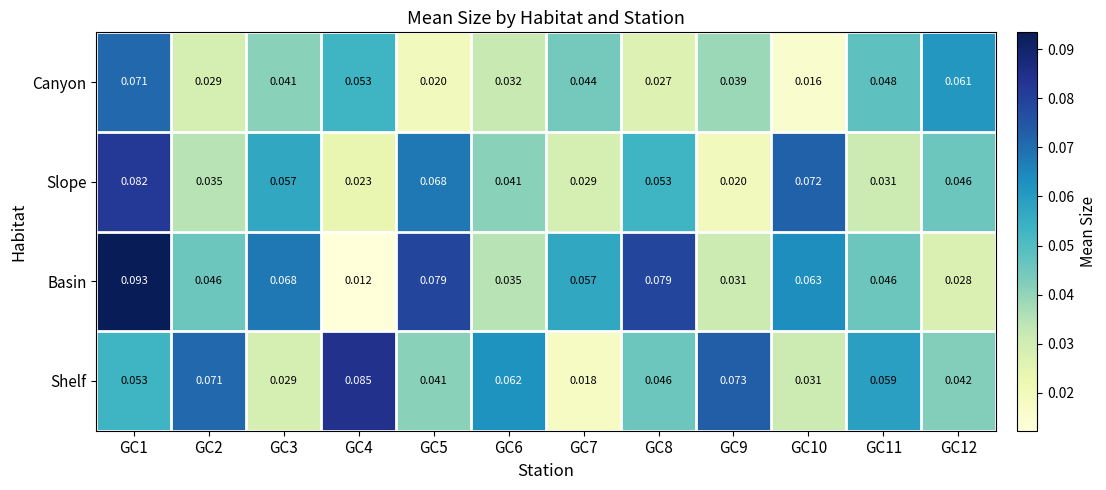

Which series has the largest range (max minus min)?

Basin